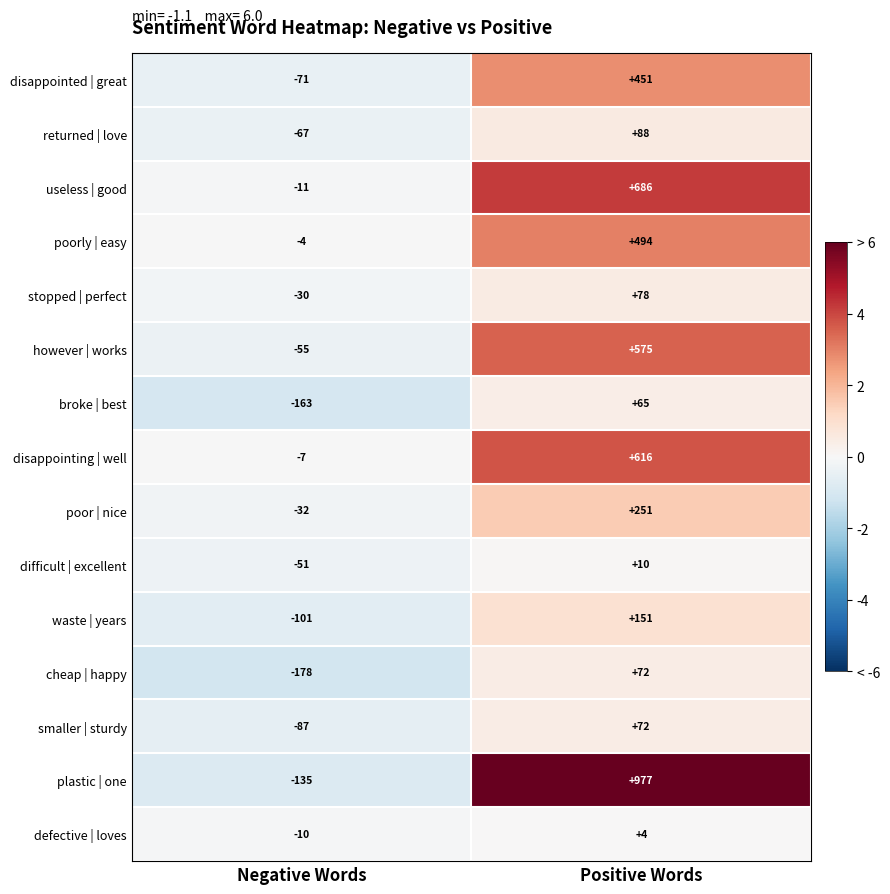

How many values in cheap | happy are below zero?

1